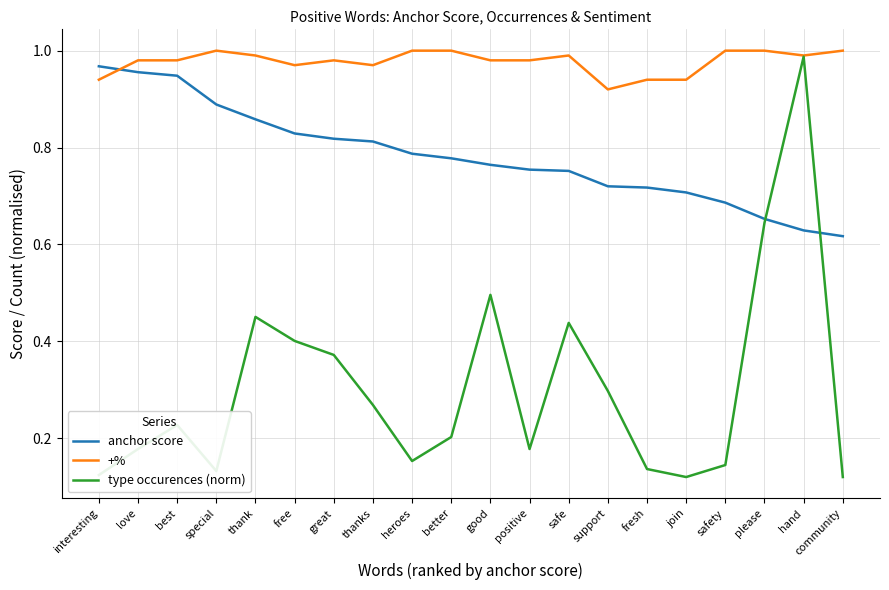

What position from the left is please?

18